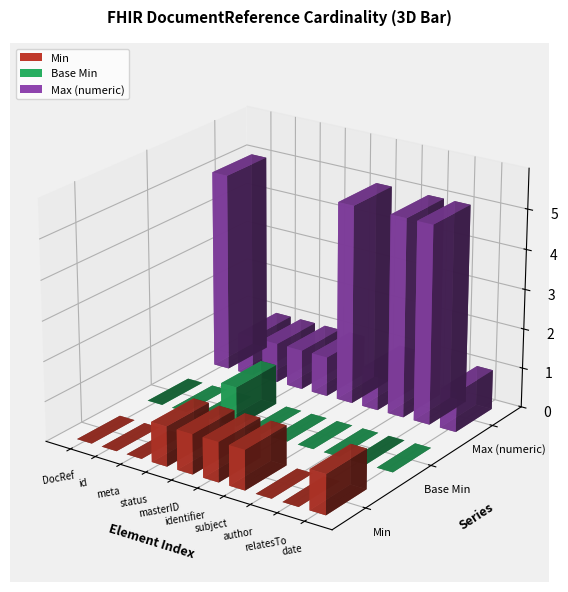

Reading right to left, transcribe all the data shown in this chart.

Min: *=1	*=0	*=0	1=1	1=1	1=1	1=1	1=0	1=0	*=0
Base Min: *=0	*=0	*=0	1=0	1=0	1=0	1=1	1=0	1=0	*=0
Max (numeric): *=1	*=999	*=999	1=1	1=999	1=1	1=1	1=1	1=1	*=999